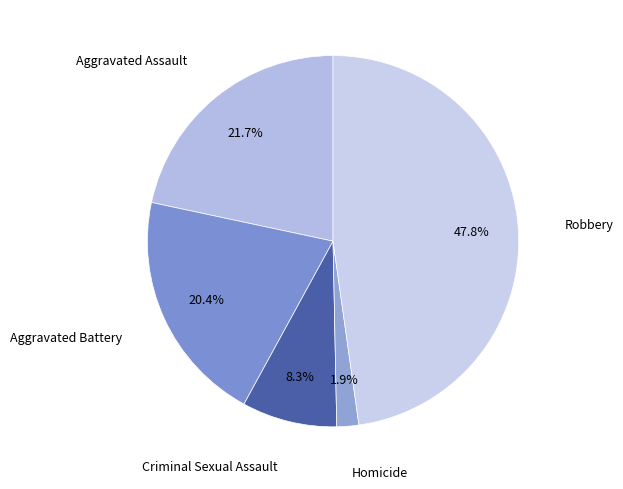

Rank the categories by value from lowest to highest.

Homicide, Criminal Sexual Assault, Aggravated Battery, Aggravated Assault, Robbery